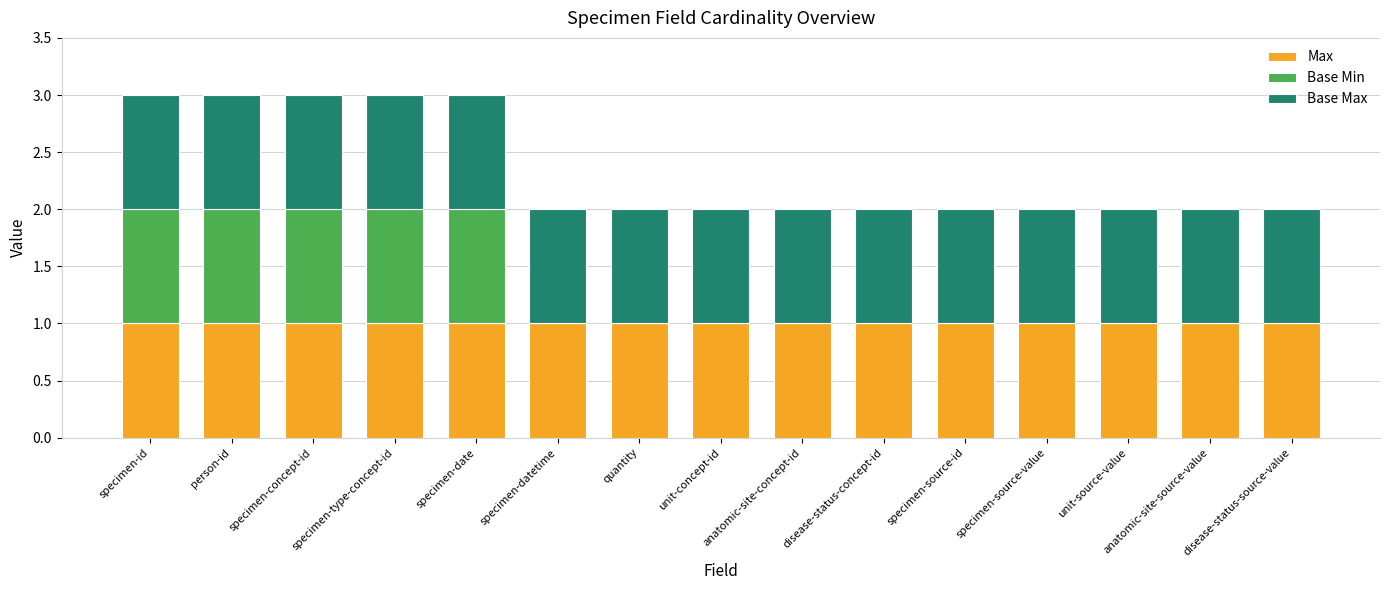

What is the sum of all Max values?

15